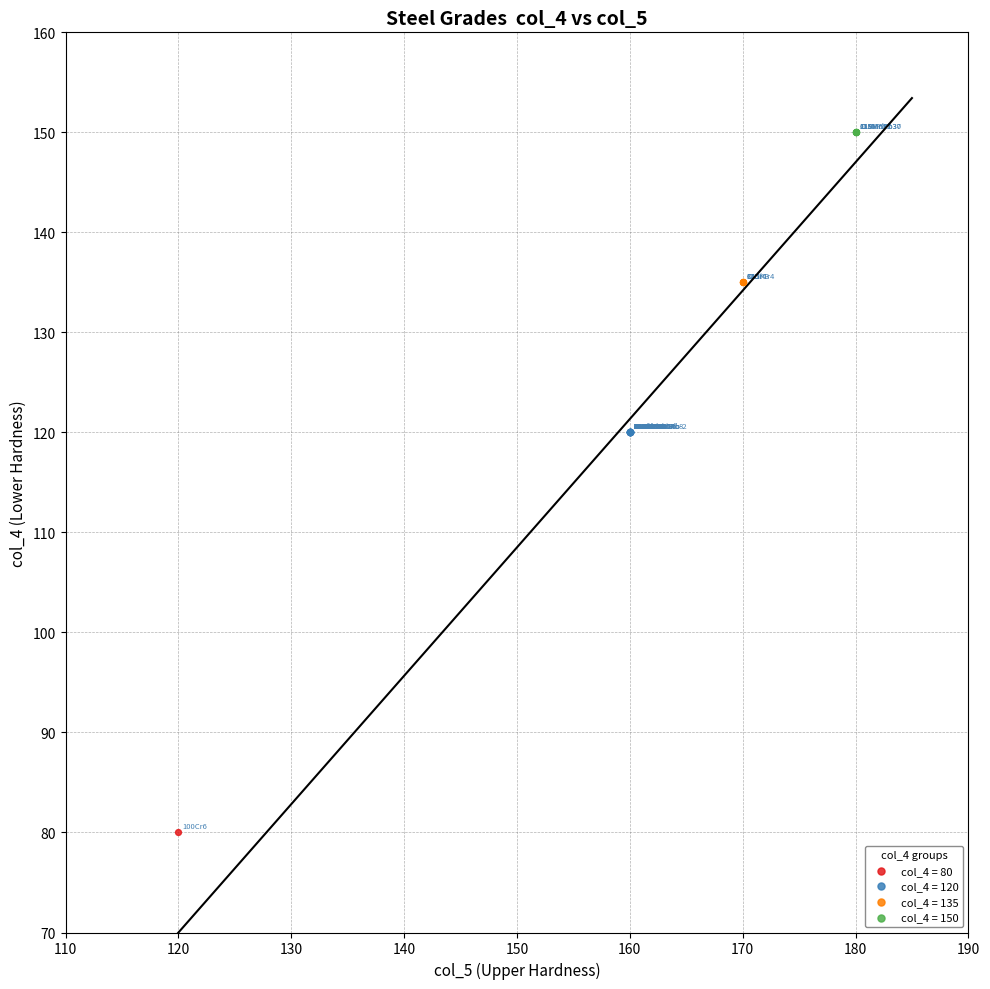

What are all the series names shown in the legend?

col_4 = 80, col_4 = 120, col_4 = 135, col_4 = 150